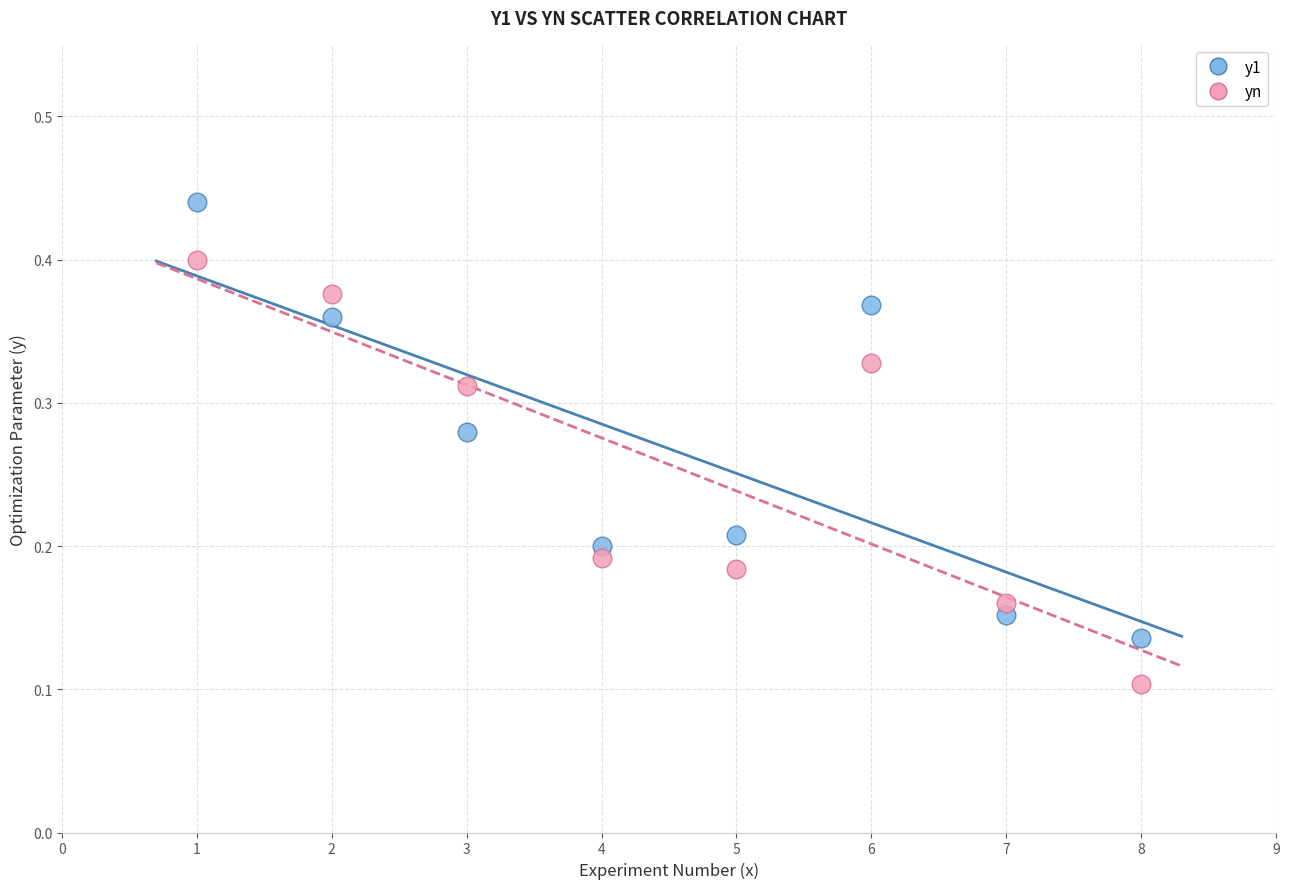

Across all data points, what is the range of X values (max minus min)?

7.0